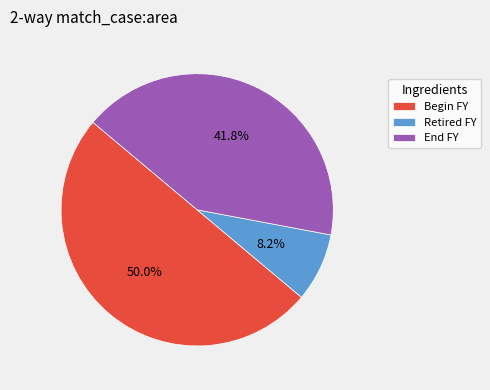

How many slices are in this pie chart?

3